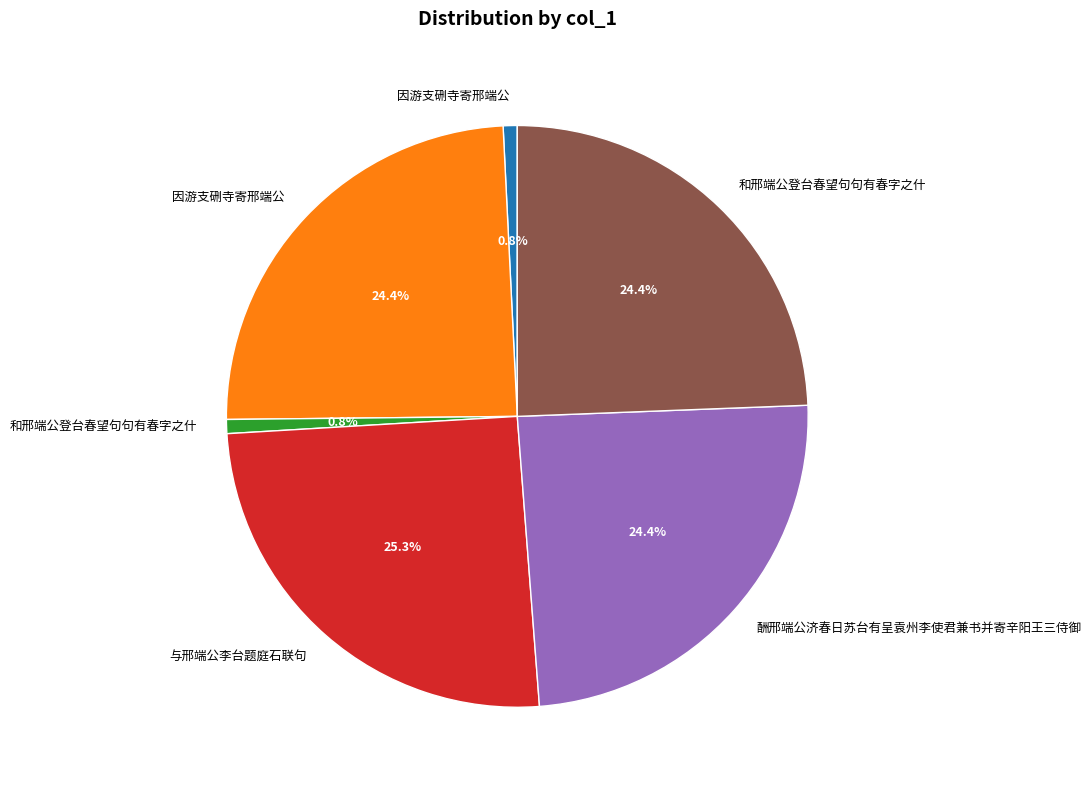

Is there any slice that represents more than half of the pie?

No